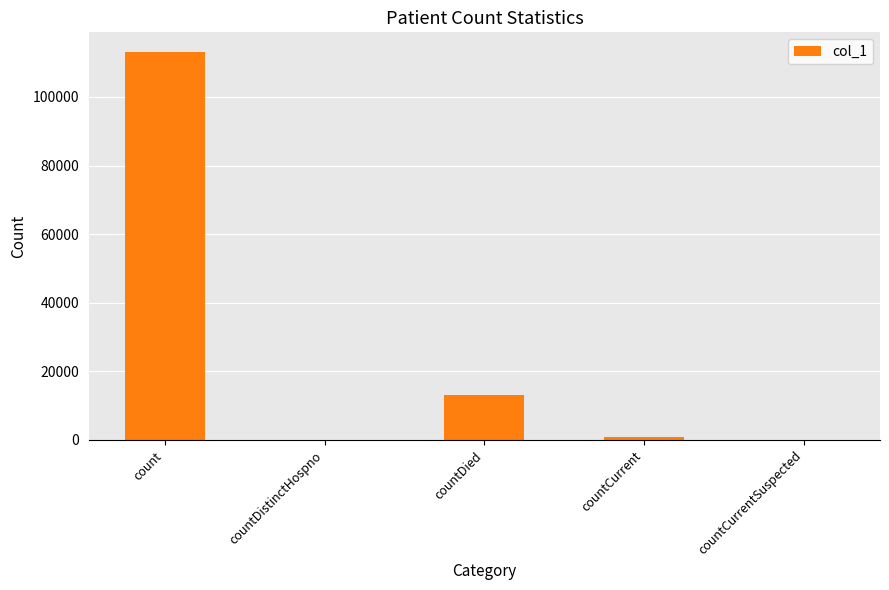

The value at countCurrentSuspected is 0. True or false?

True